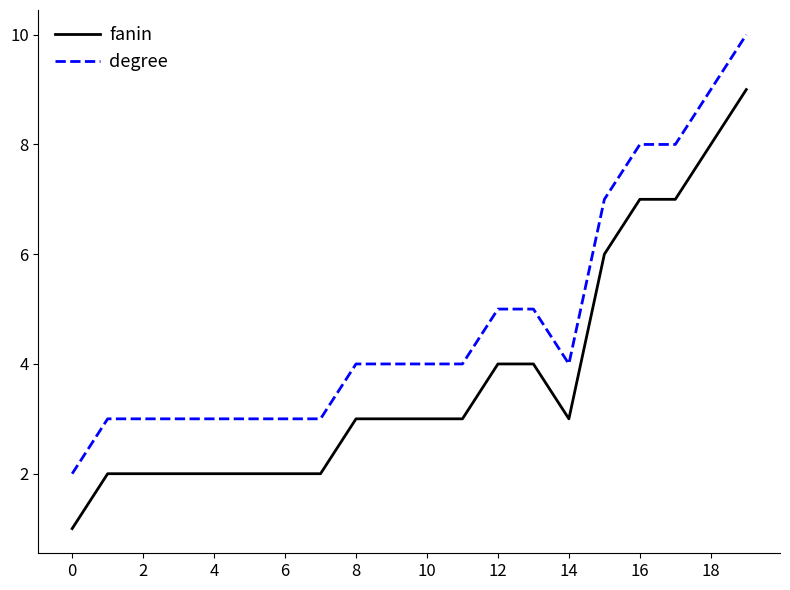

Which series has the largest total across all categories?

degree